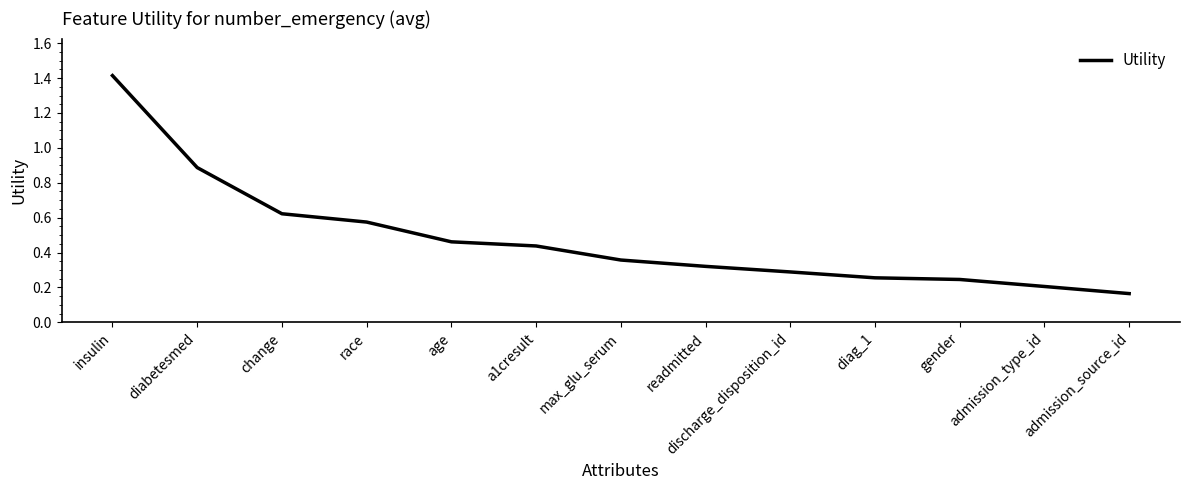

What is the difference between the maximum and minimum values?

1.2